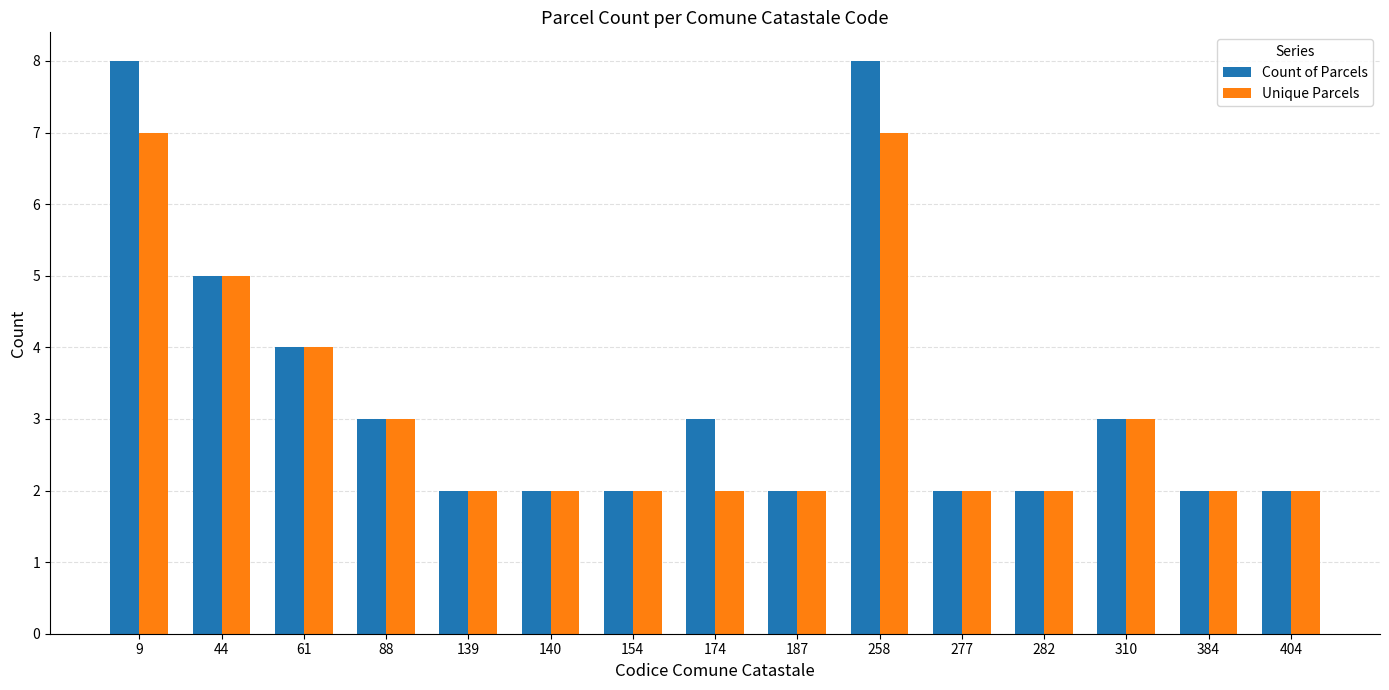

Reading left to right, list all the values displayed in this chart.

Count of Parcels: 8	5	4	3	2	2	2	3	2	8	2	2	3	2	2
Unique Parcels: 7	5	4	3	2	2	2	2	2	7	2	2	3	2	2